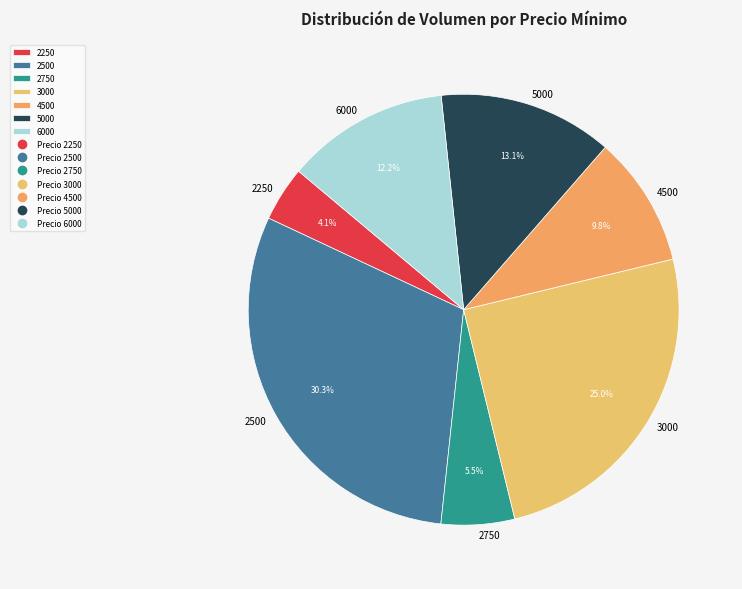

Which slice is the smallest?

2250